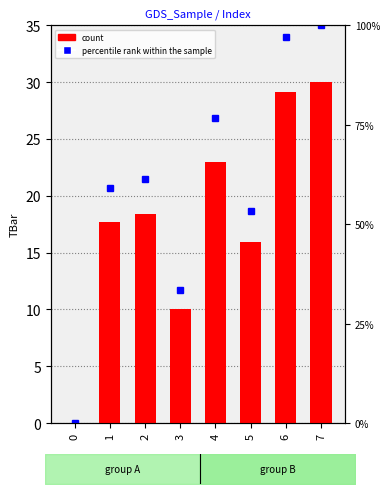

Rank the categories by value from lowest to highest.

0, 3, 5, 1, 2, 4, 6, 7